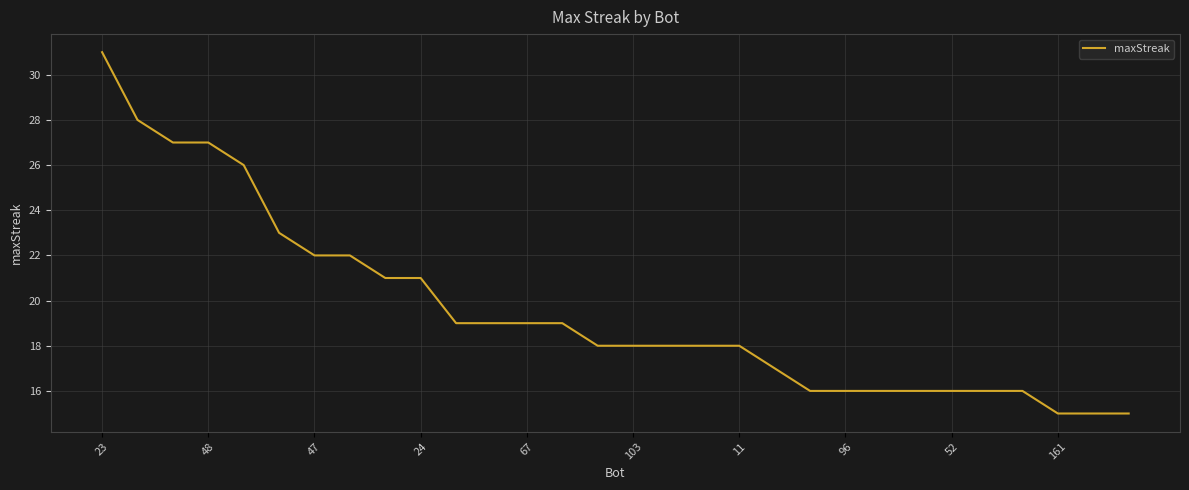

What is the greatest value displayed?

31